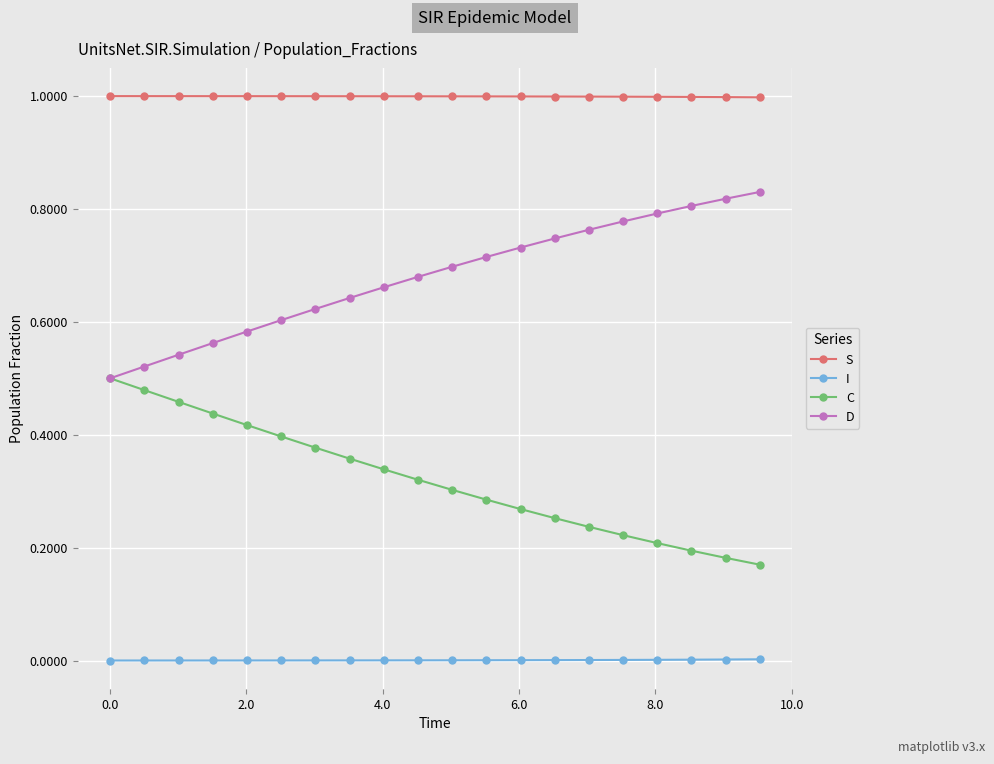

True or false: C and S intersect in this chart.

False